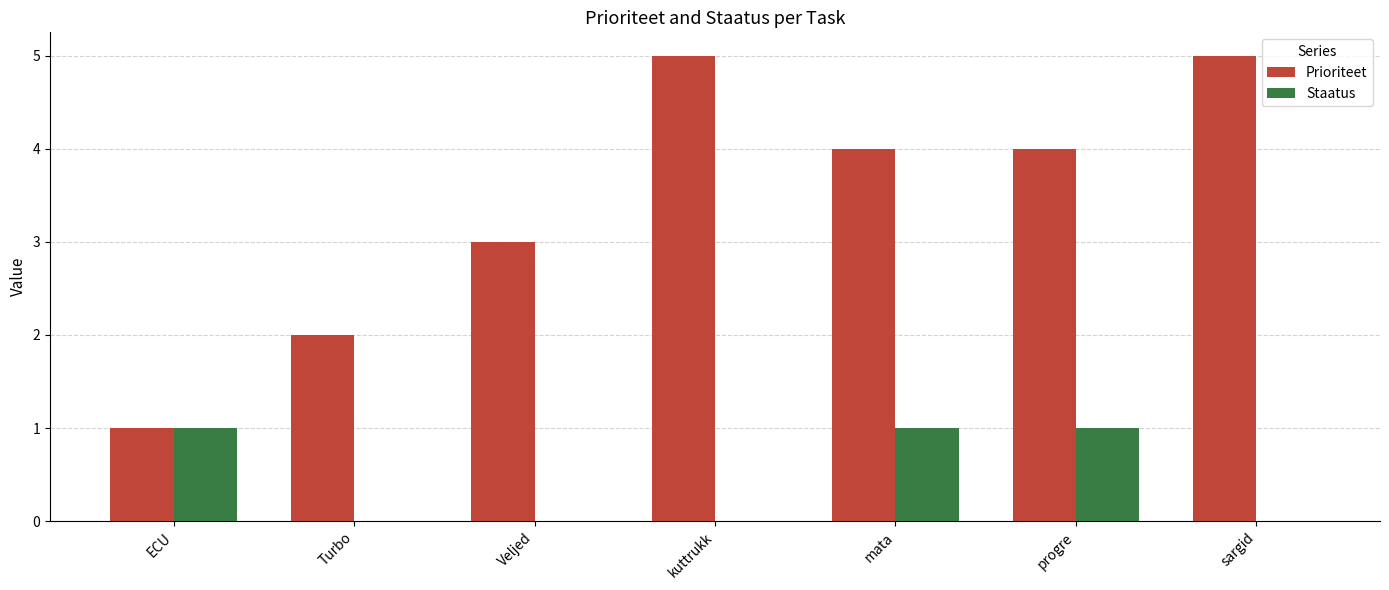

What is the maximum value for Prioriteet?

5